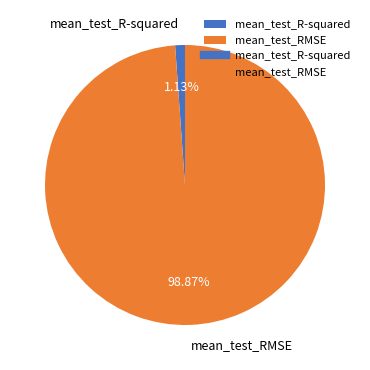

Is it true that mean_test_RMSE is 99% of the pie?

True